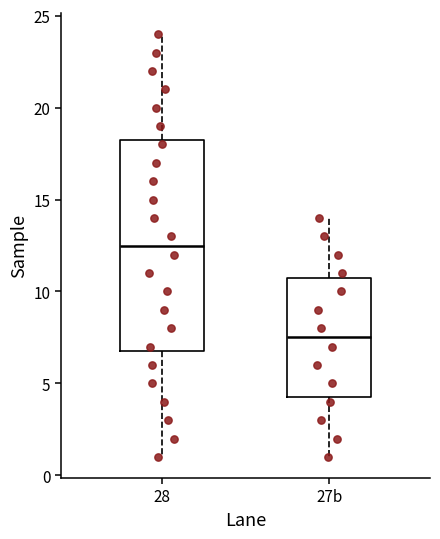

Reading left to right, read every box against the y-axis: the position of its median line, the range the box covers, and the ends of its whiskers. The values are not printed on the chart, so give them approximately, as read against the axis.

28: median 12.5, box 7.0 to 18.5, whiskers 1.0 to 24.0
27b: median 7.5, box 4.5 to 11.0, whiskers 1.0 to 14.0